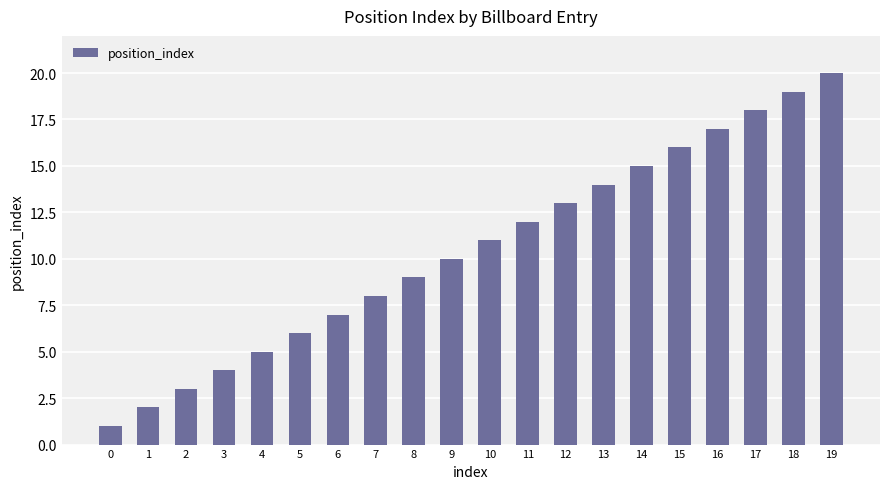

How many bars are there in total?

20